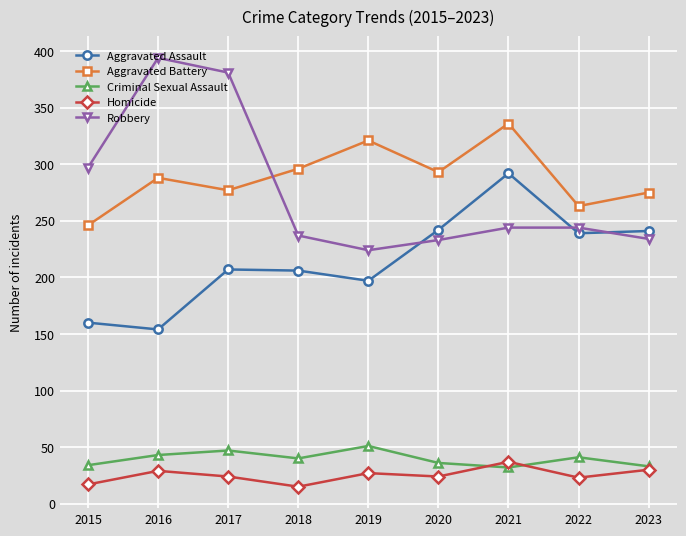

Read the Robbery value at 2017.

381